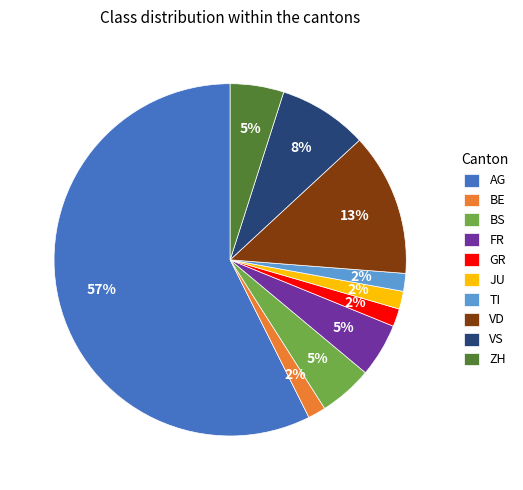

Is it true that BE is 13% of the pie?

False